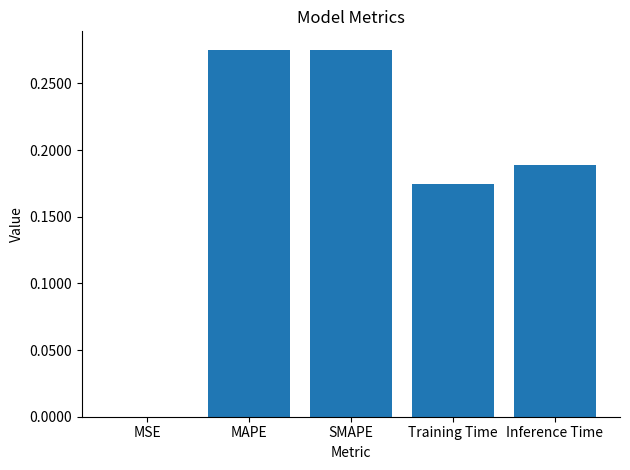

The chart shows a value of 0.1 at Inference Time. True or false?

False